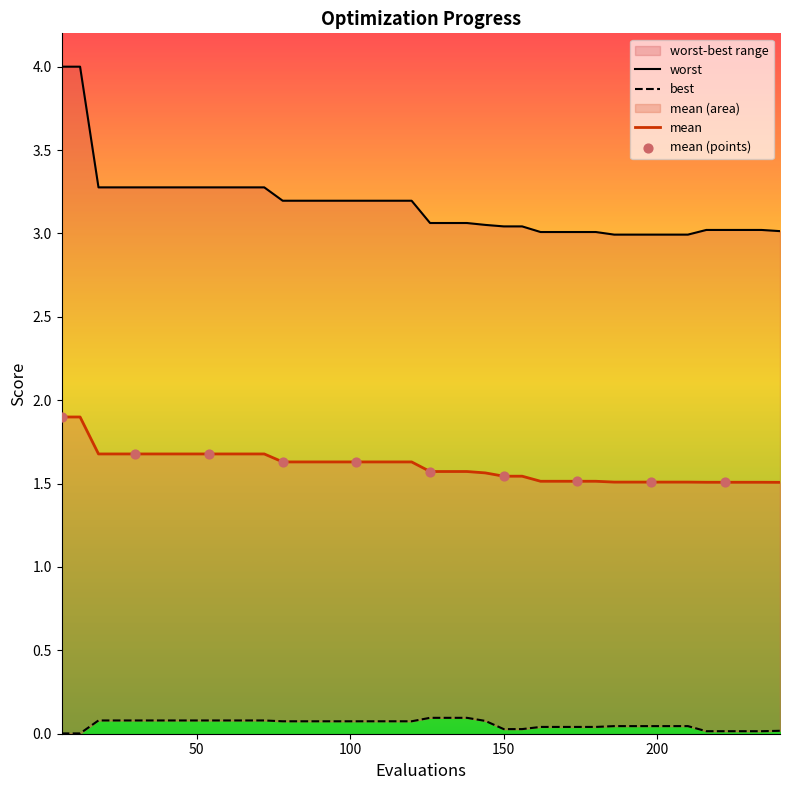

What are all the series names shown in the legend?

mean, best, worst